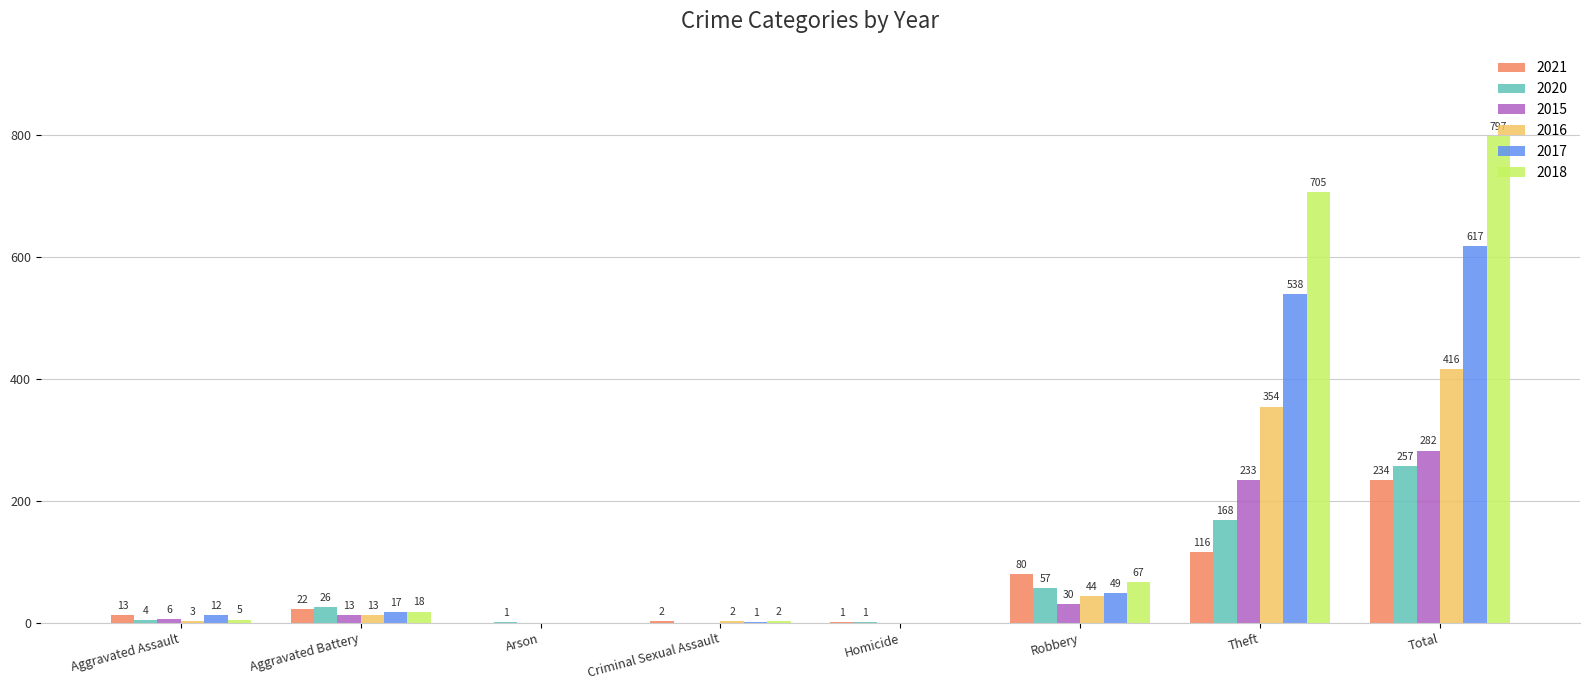

Which series changed the most between Aggravated Battery and Theft?

2018